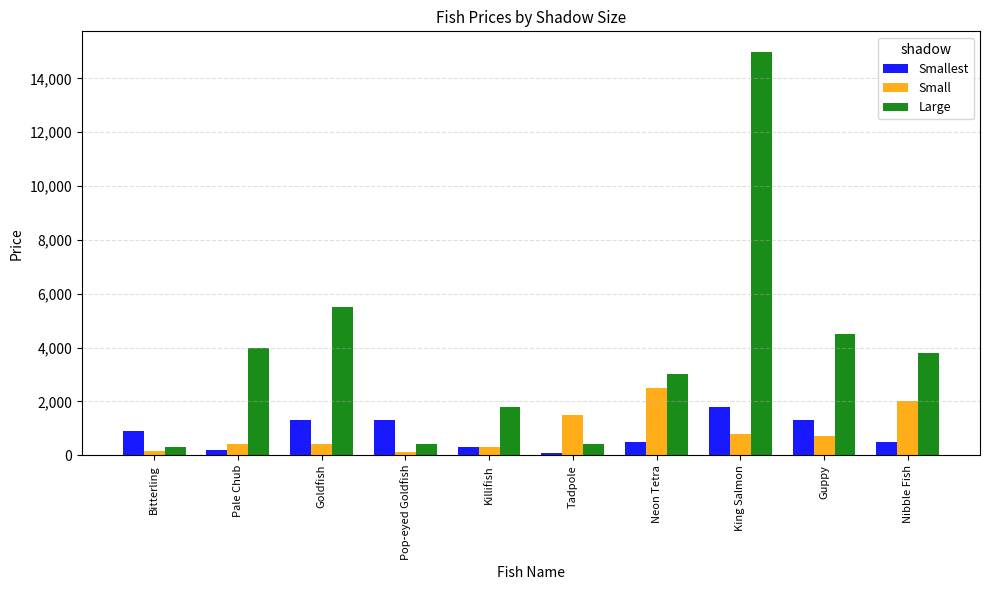

What is the label of the 6th bar from the right?

Killifish